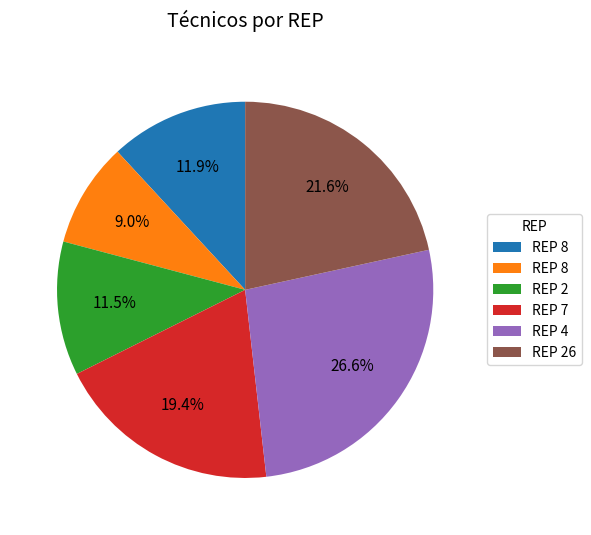

Is there any slice that represents more than half of the pie?

No